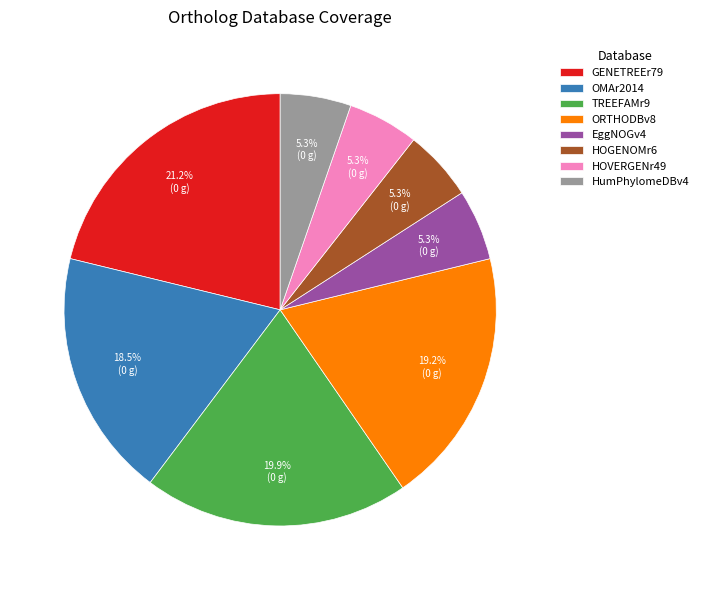

Does ORTHODBv8 represent more than half of the total?

No